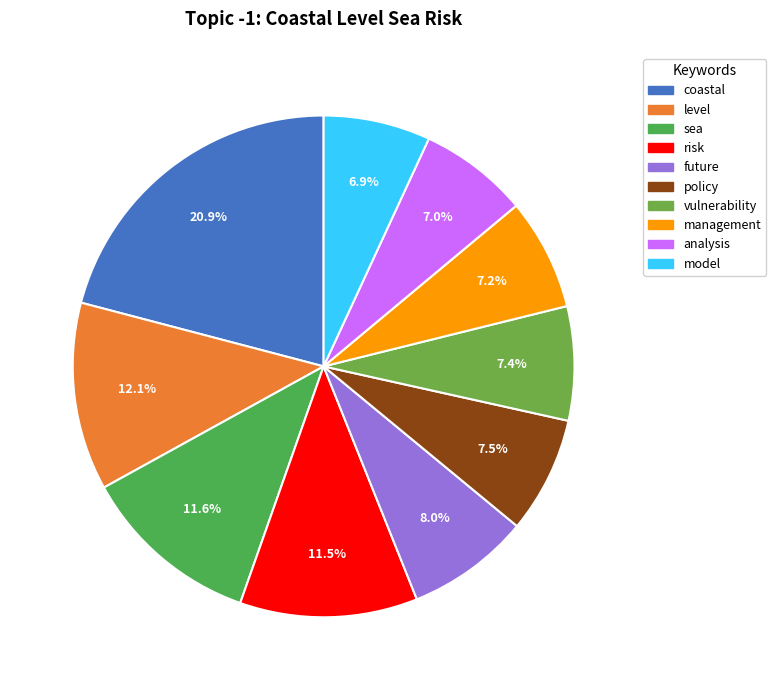

To the nearest percent, what portion does management represent?

7%